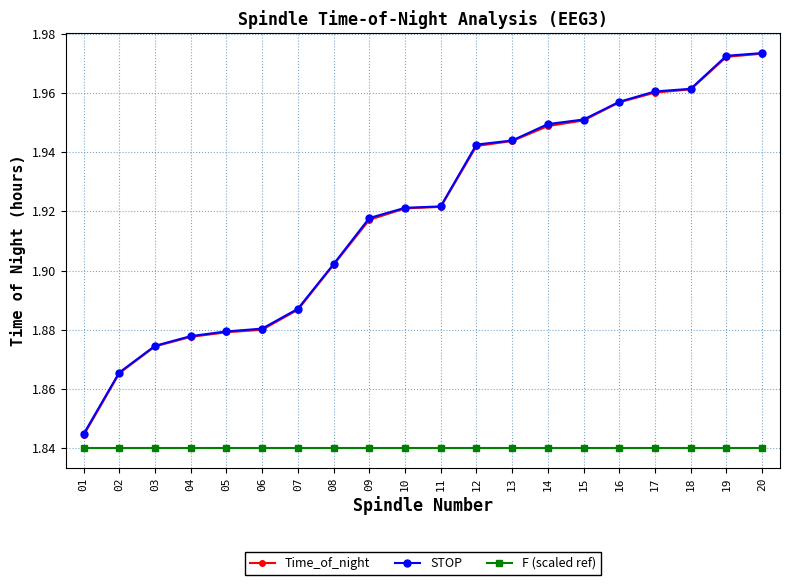

What is the total value across all series at 12?

5.7